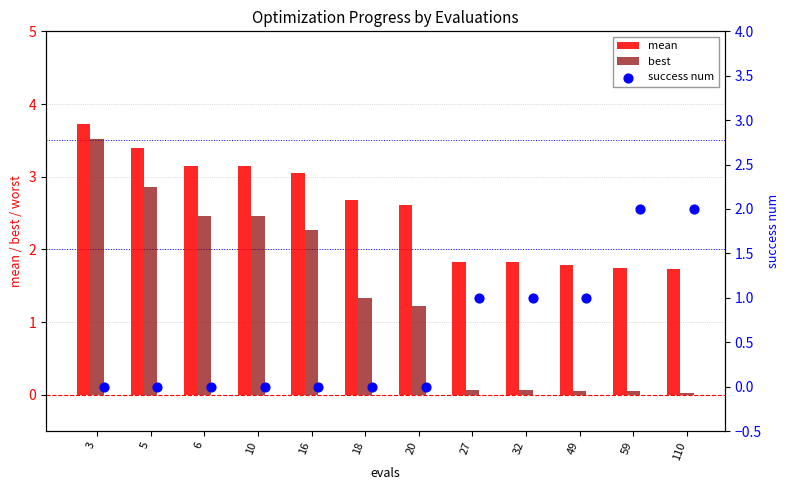

What are all the series names shown in the legend?

mean, best, success num